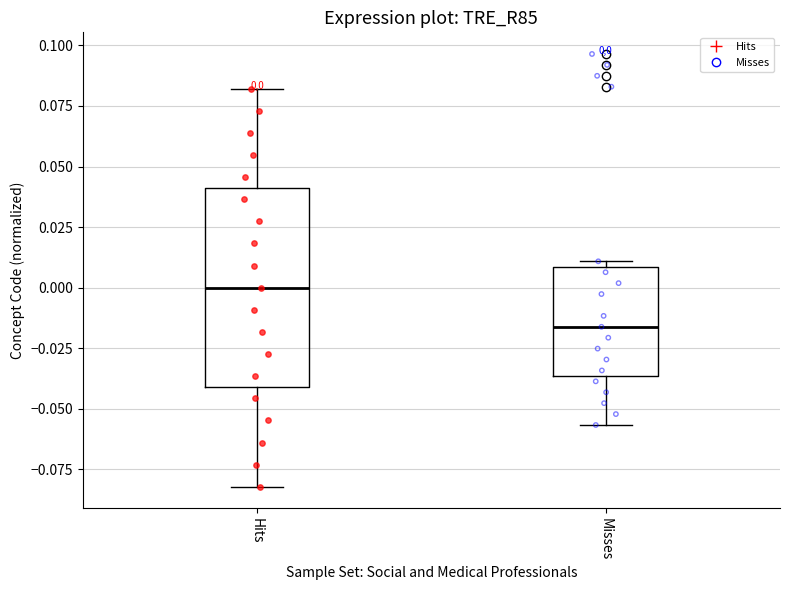

Comparing the boxes themselves (not the whiskers), which one is the tallest?

Hits